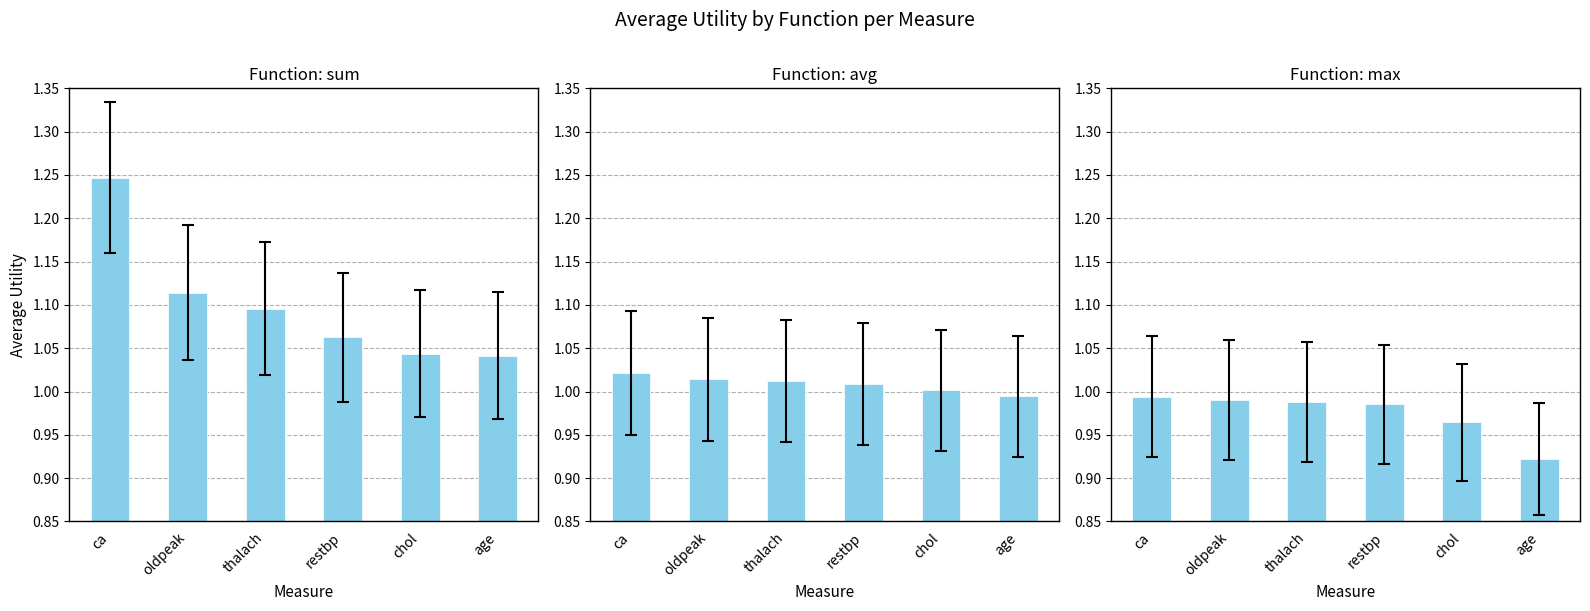

True or false: sum has a value of 1.0 at age.

True